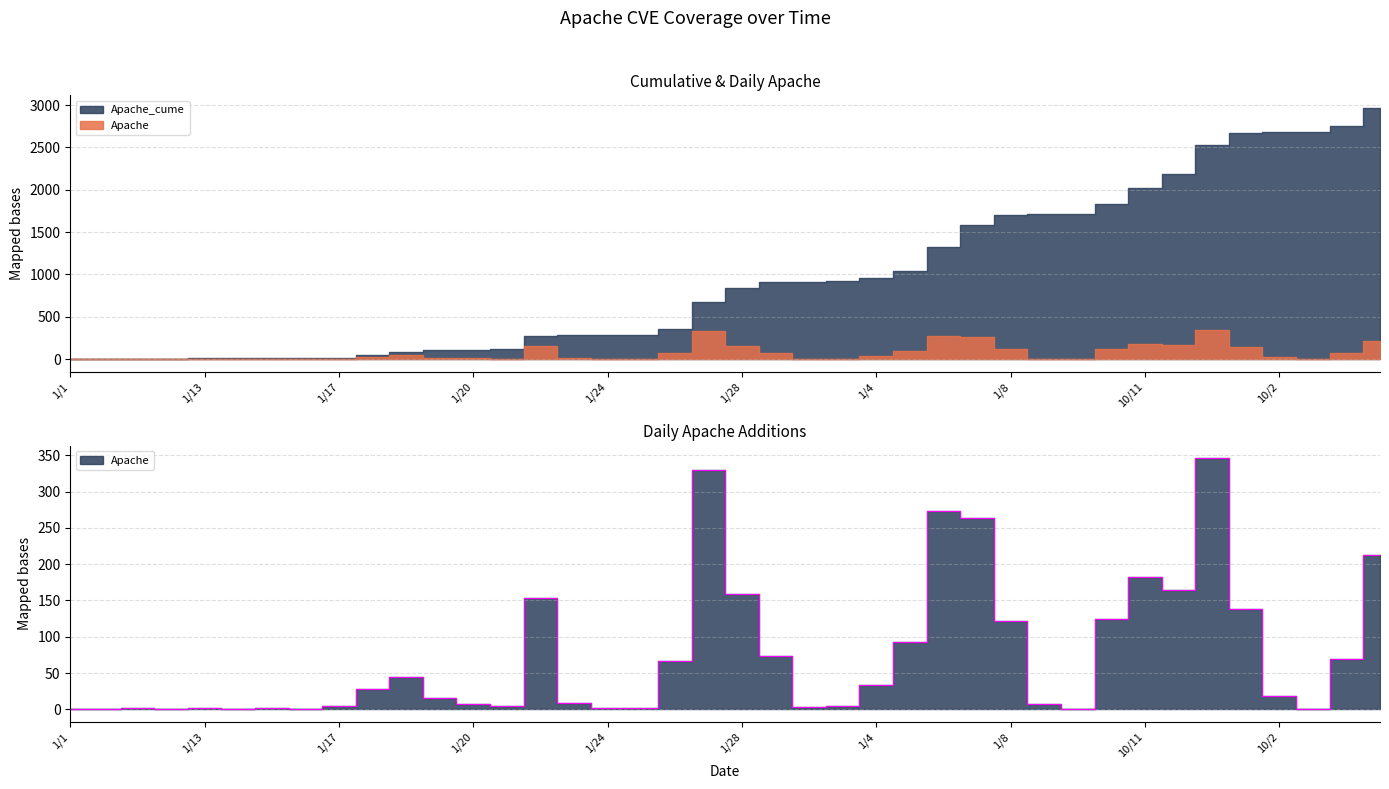

At which category does the chart reach its minimum across all series?

1/1